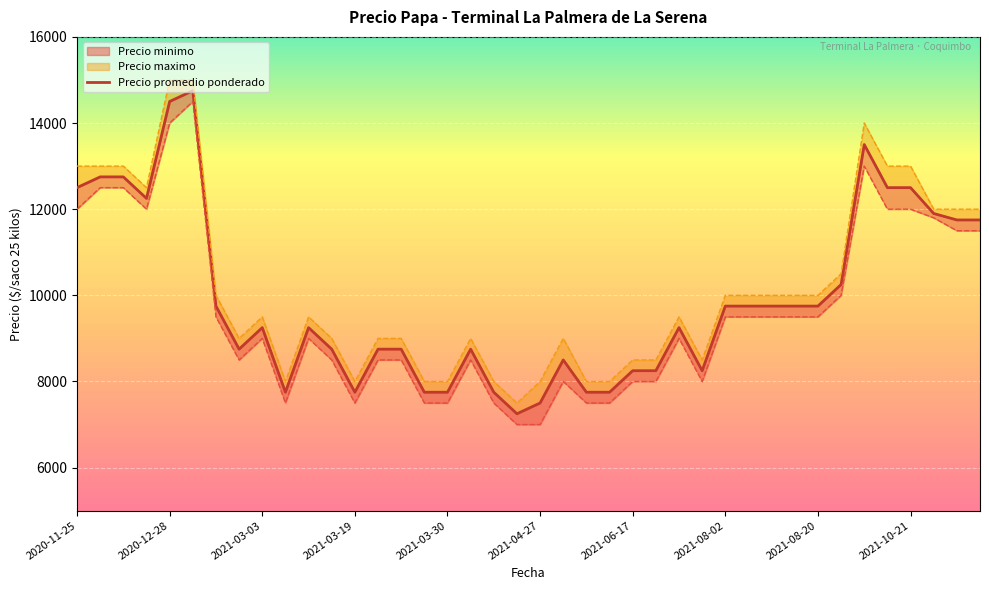

At 2021-01-27, list the series in order from largest to smallest.

Precio maximo, Precio promedio ponderado, Precio minimo